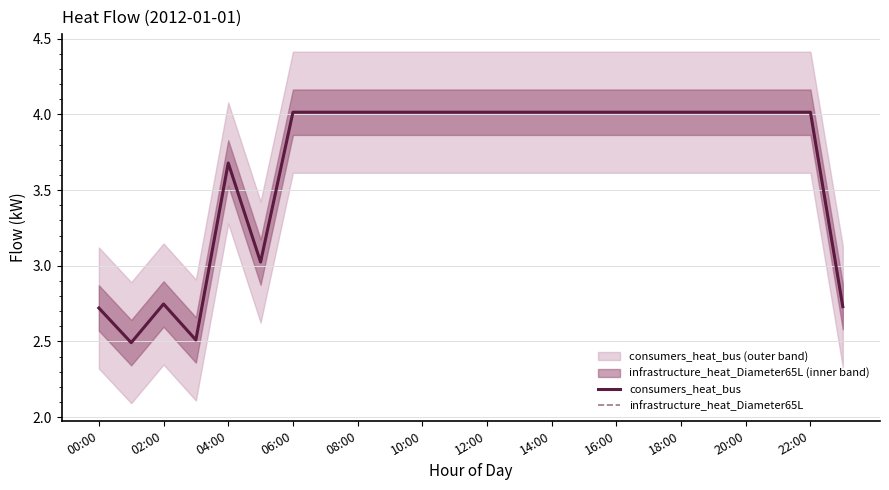

What is the difference between the second highest and minimum values in the infrastructure_heat_Diameter65L series?

1.5